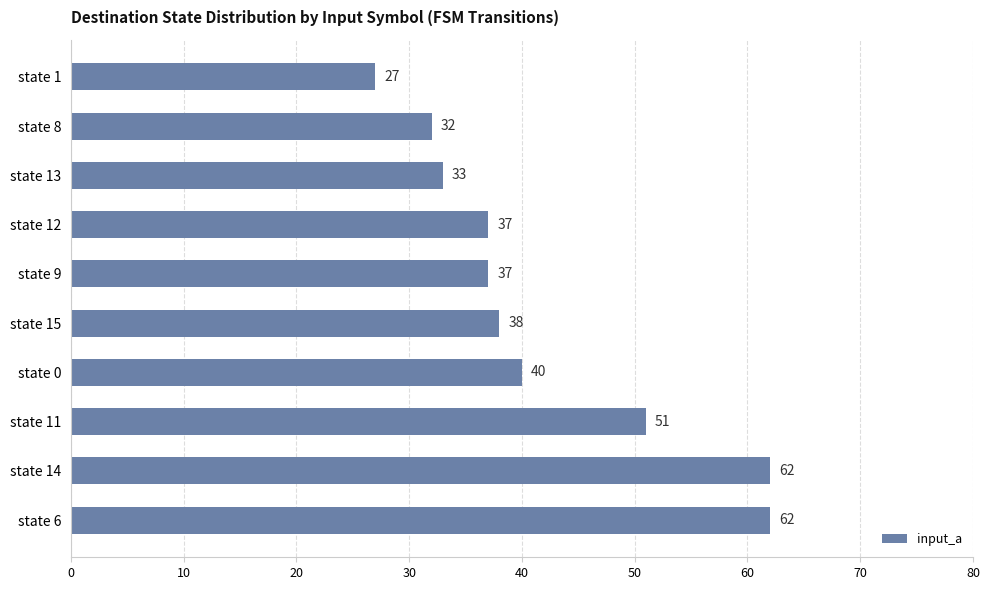

What is the change in value from state 6 to state 9?

-25